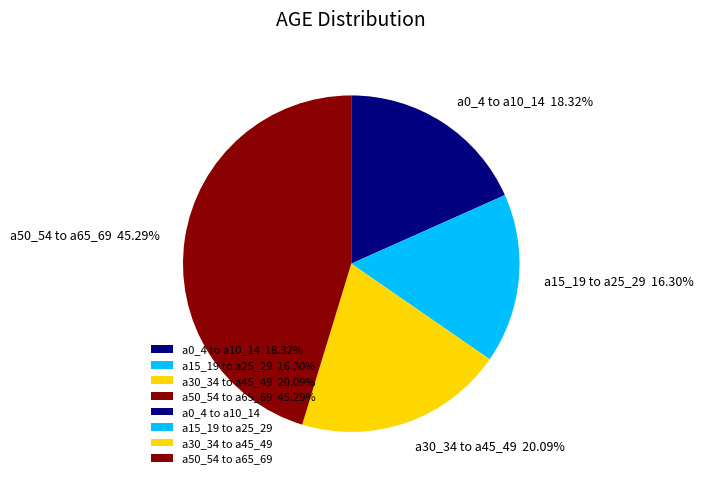

Rank the categories by value from lowest to highest.

a15_19 to a25_29 16.30%, a0_4 to a10_14 18.32%, a30_34 to a45_49 20.09%, a50_54 to a65_69 45.29%